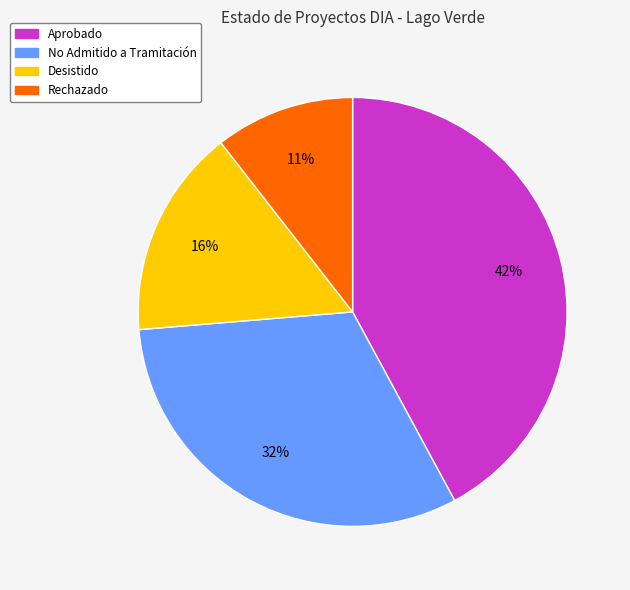

Is there a majority slice in this chart?

No